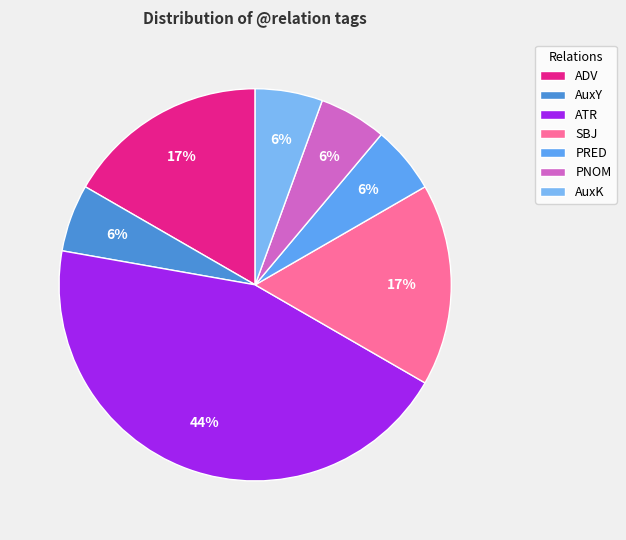

Does AuxK account for over 50% of the chart?

No